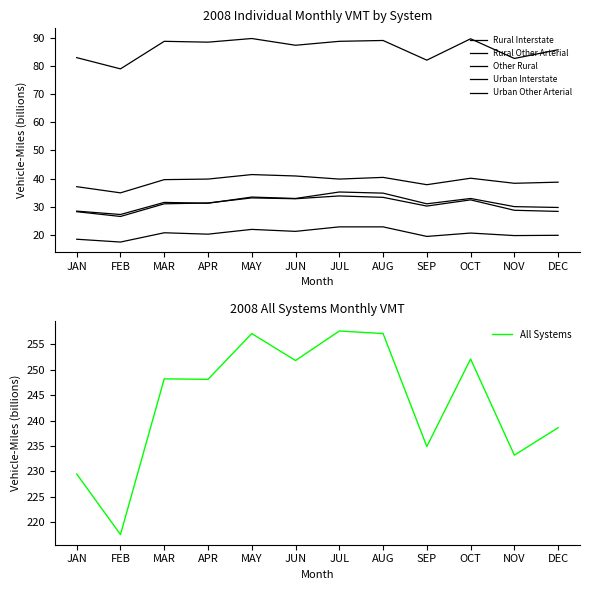

Where is the first local minimum for All Systems?

FEB